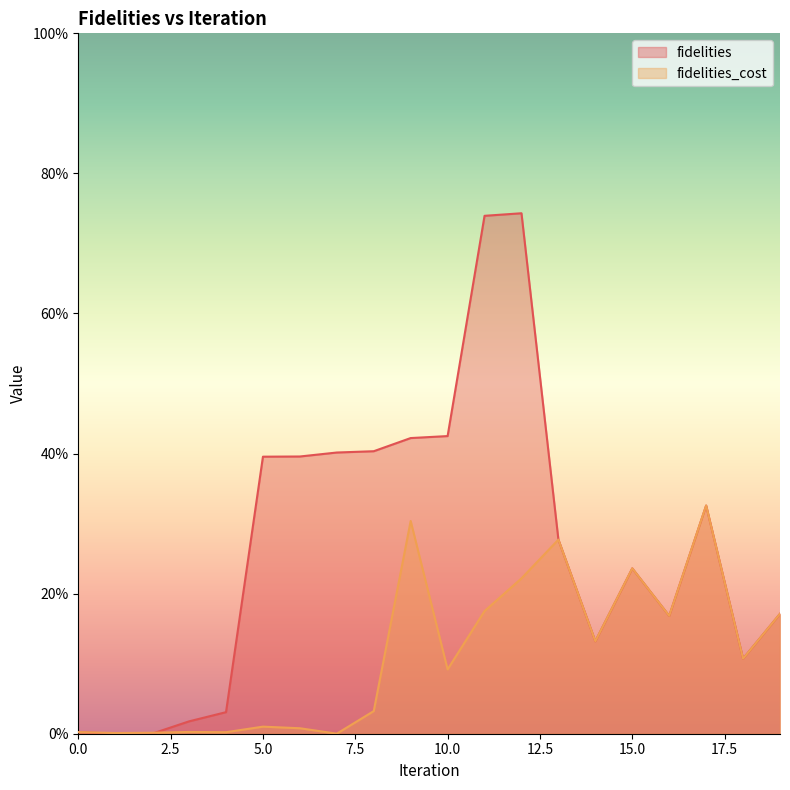

True or false: fidelities has a value of 0.0 at 1.

False